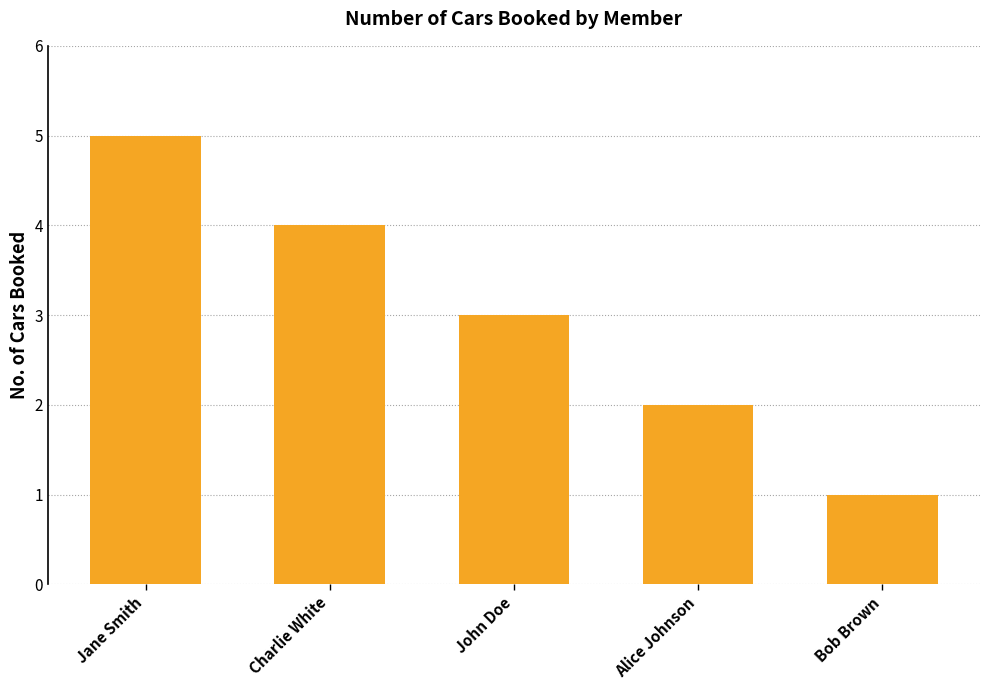

What is the greatest value displayed?

5